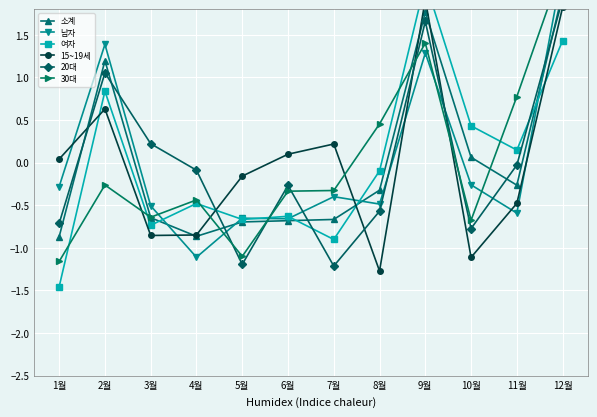

How many categories are shown in the chart?

12